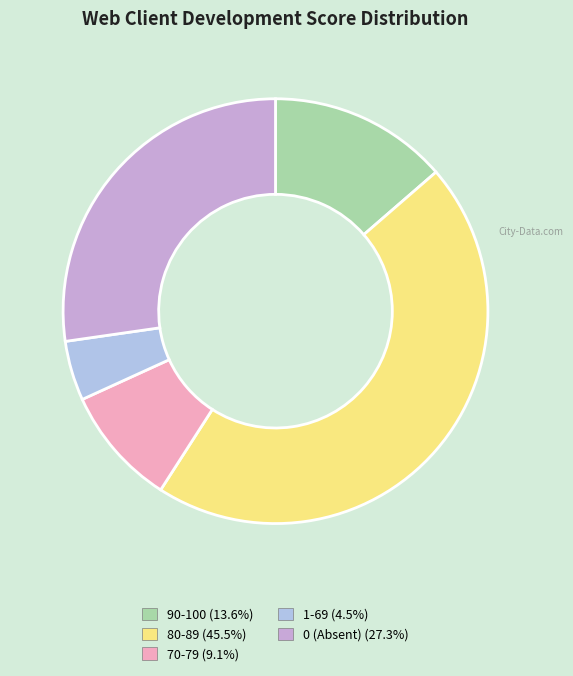

Is there a majority slice in this chart?

No